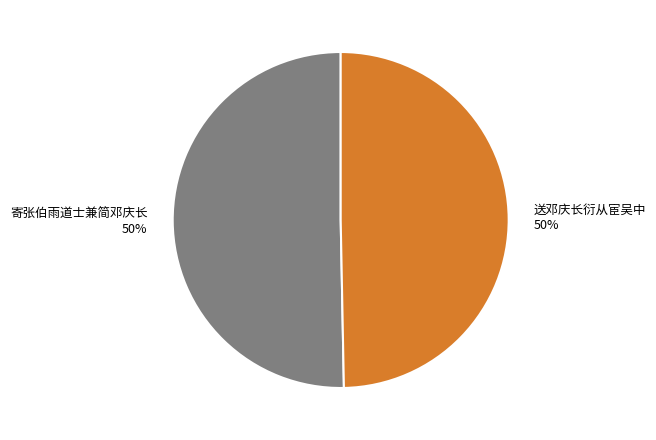

Do 寄张伯雨道士兼简邓庆长 and 送邓庆长衍从宦吴中 together represent more than half of the pie?

Yes